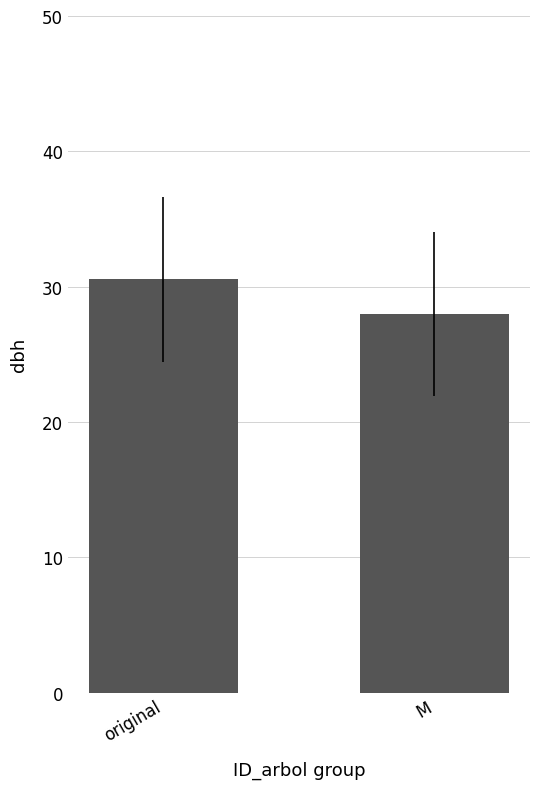

What is the difference between the maximum and minimum values?

2.6